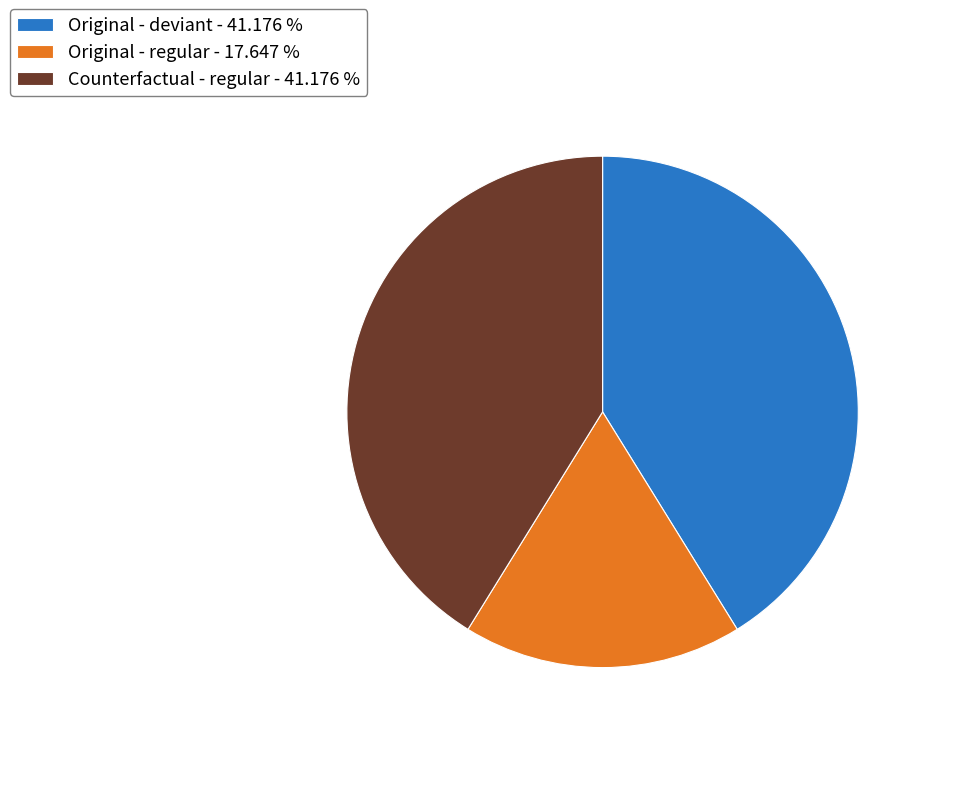

Which category has the smallest portion of the pie?

Original - regular - 17.647 %